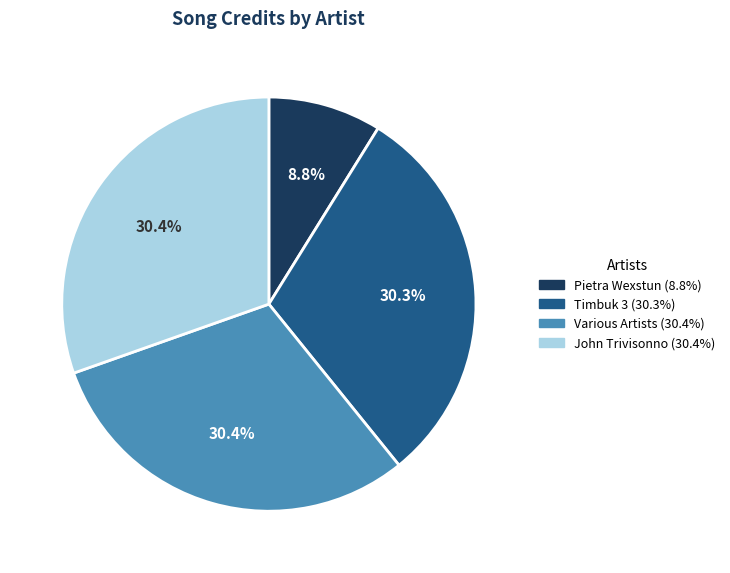

Is the sum of John Trivisonno and Various Artists greater than half?

Yes